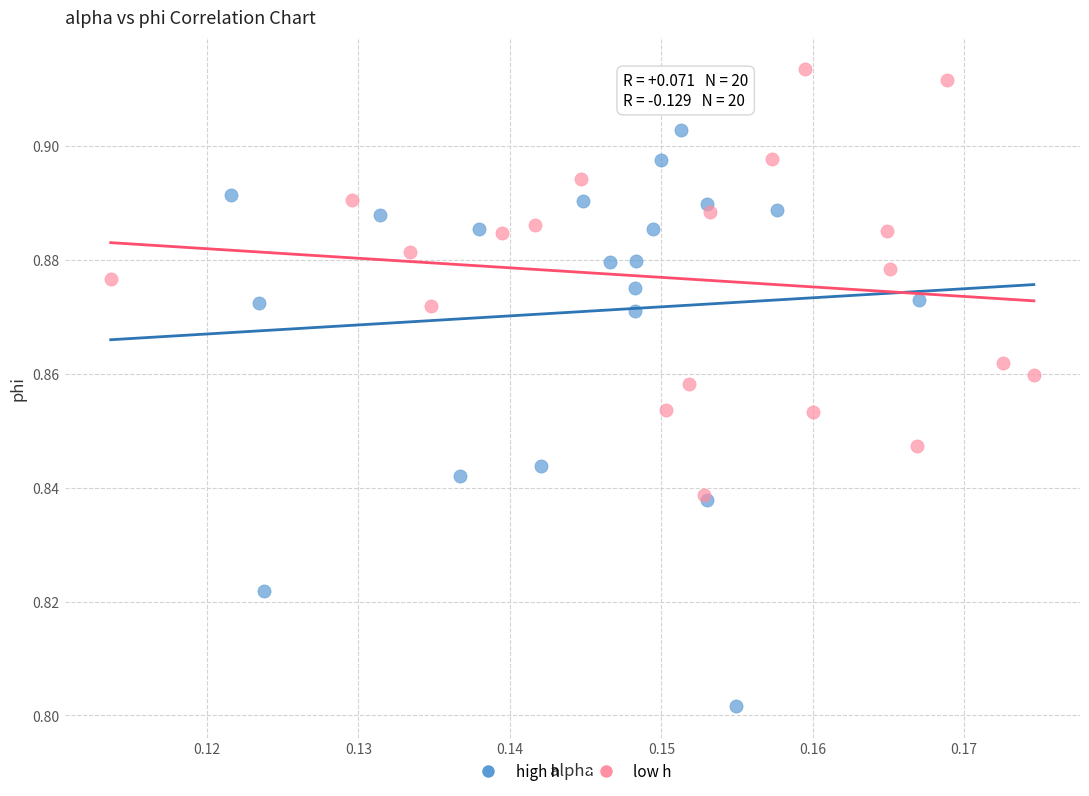

Which series contains the highest Y value?

low h